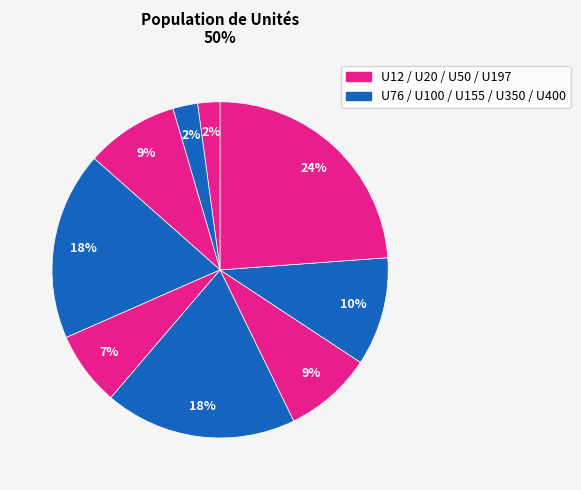

To the nearest percent, what is the average slice percentage?

11%